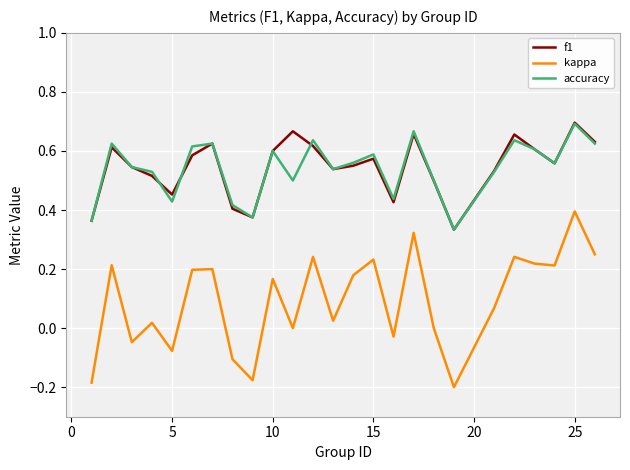

True or false: f1 and kappa intersect in this chart.

False